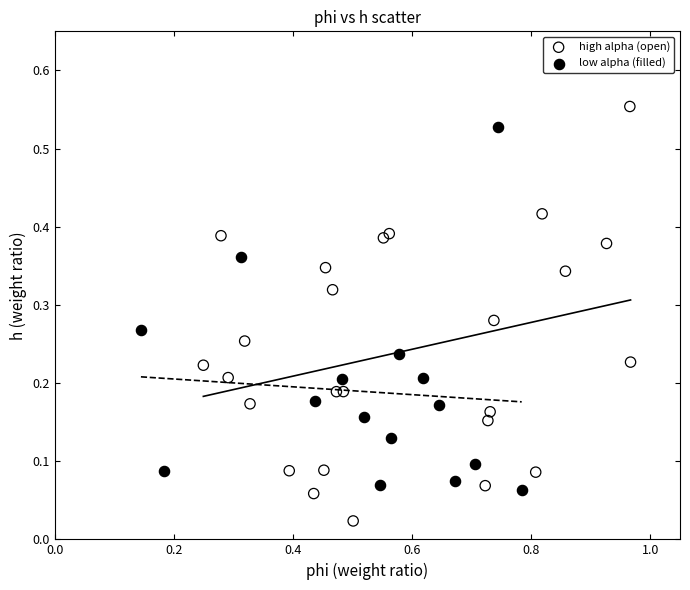

Which series reaches the minimum Y coordinate?

high alpha (open)